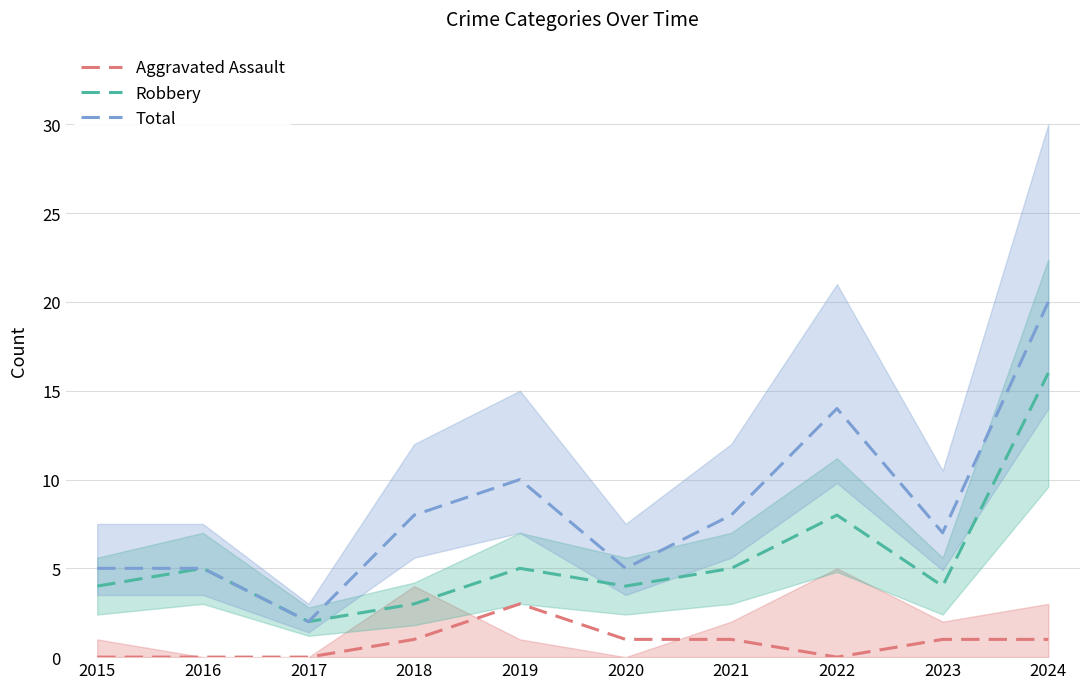

Between 2018 and 2022, which series saw the biggest shift?

Total